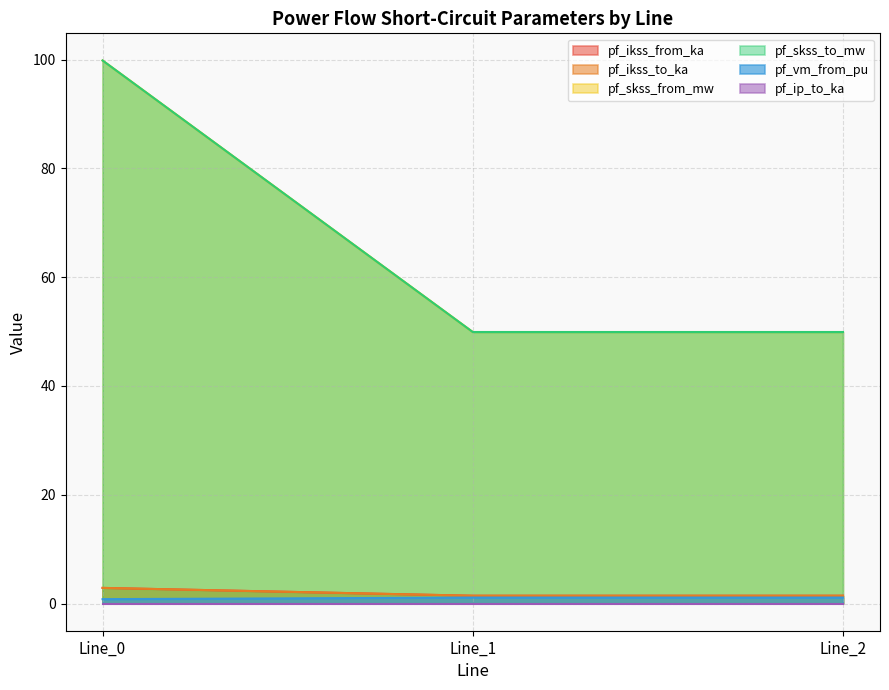

At which label does pf_vm_from_pu reach its peak?

Line_1